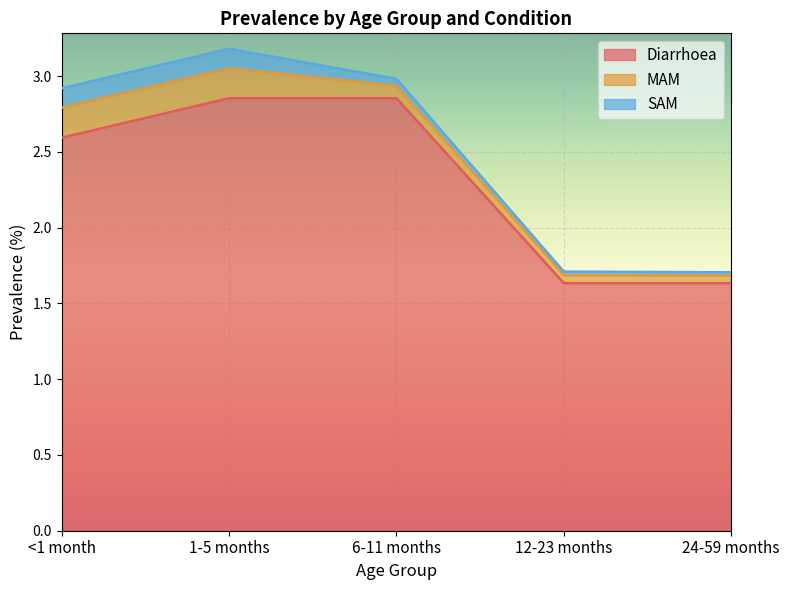

Where is MAM nearest to the value 0?

24-59 months